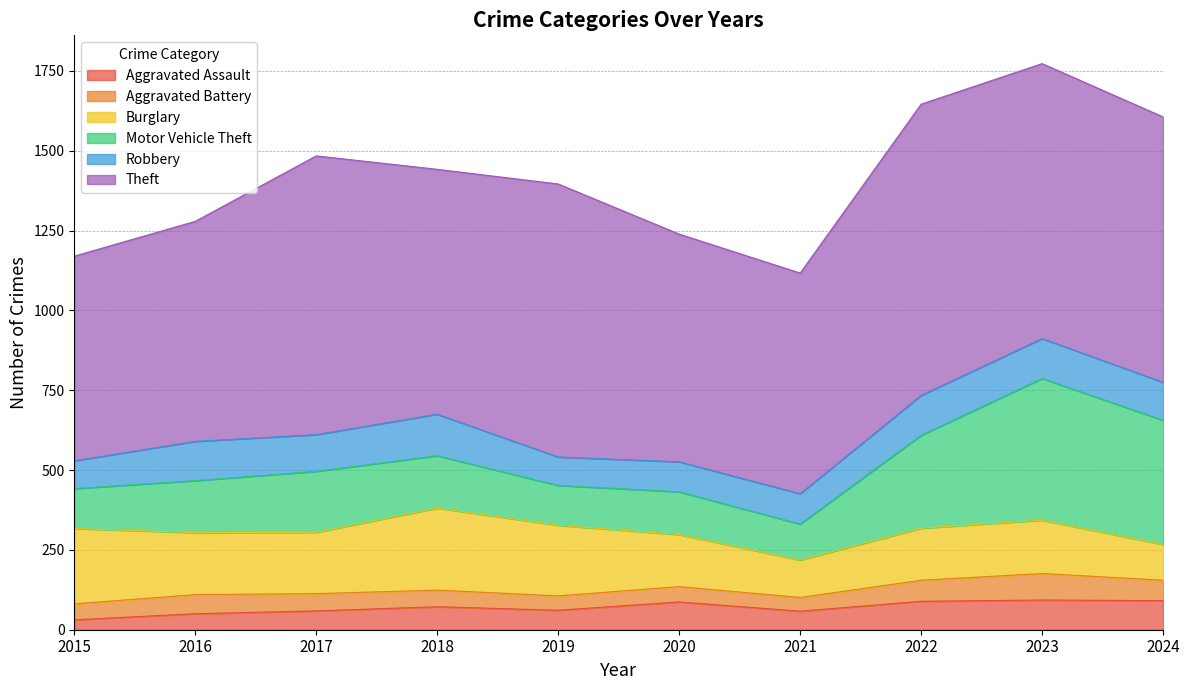

Does the chart display data point markers on the line(s)?

No